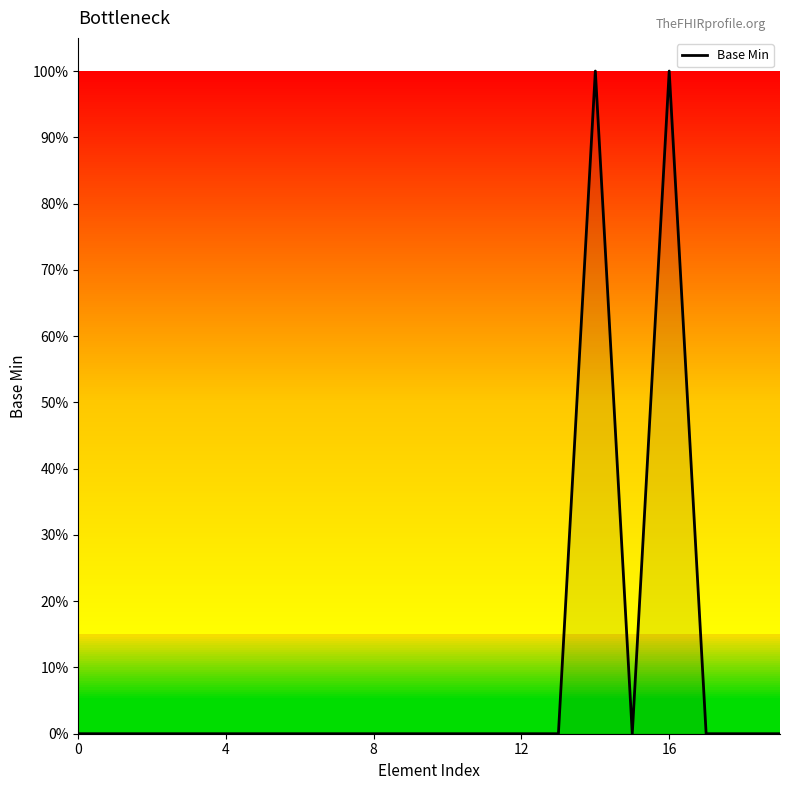

At which category does the data reach its first local valley?

15